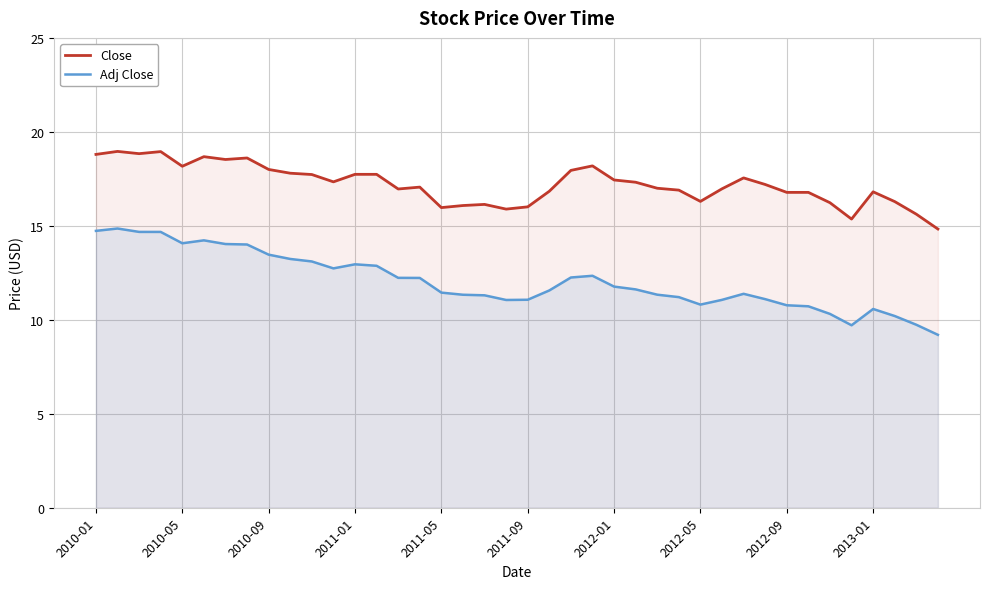

What are all the series names shown in the legend?

Close, Adj Close